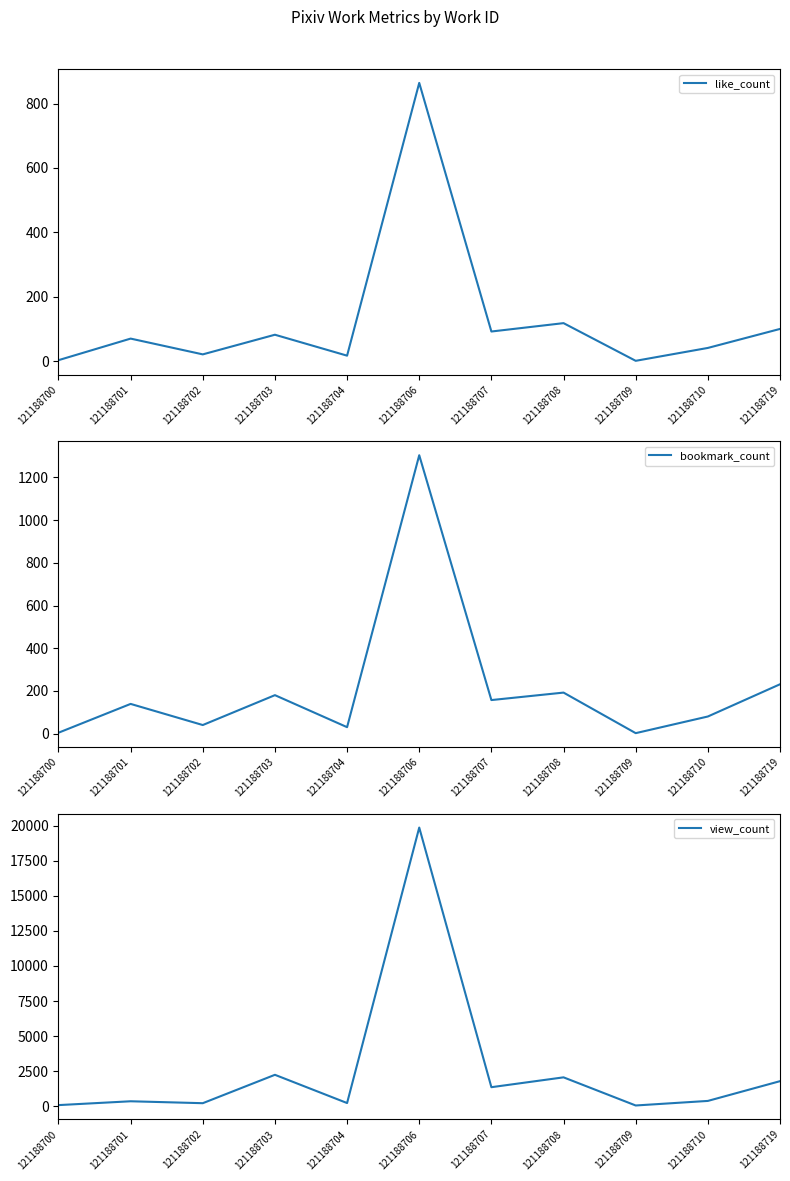

Which series has the largest total across all categories?

view_count